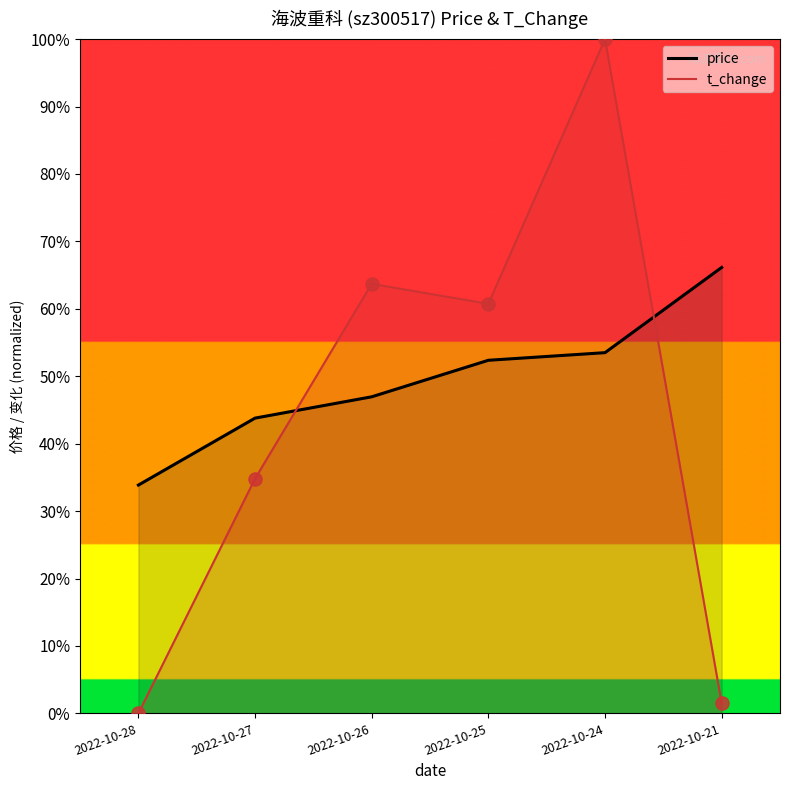

Which series reaches the minimum Y coordinate?

t_change